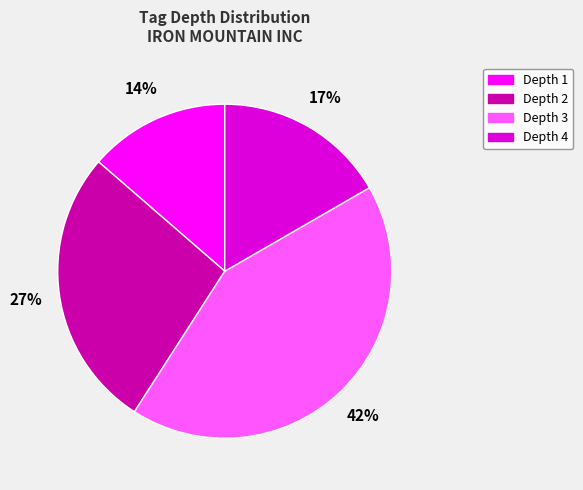

What is the smallest slice in the pie chart?

Depth 1